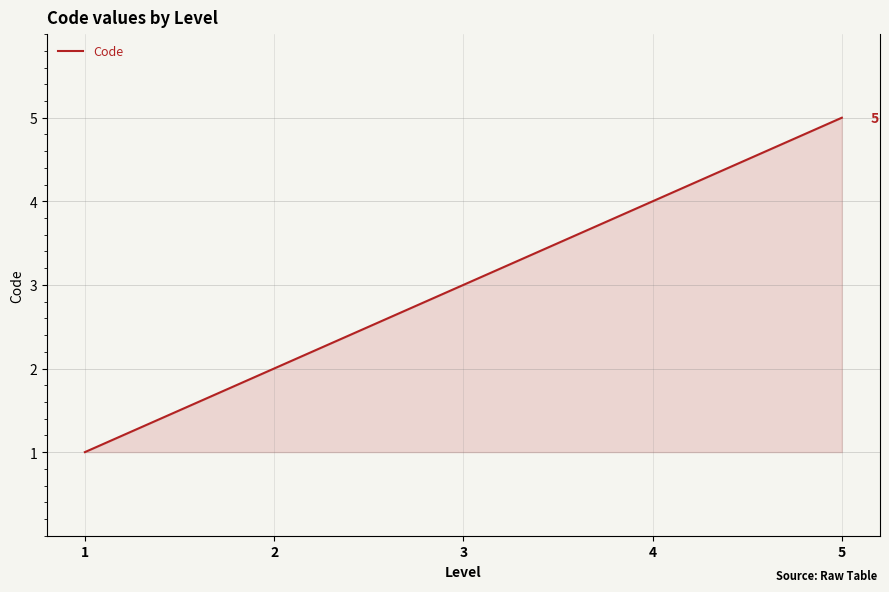

Count the number of data series in this chart.

1